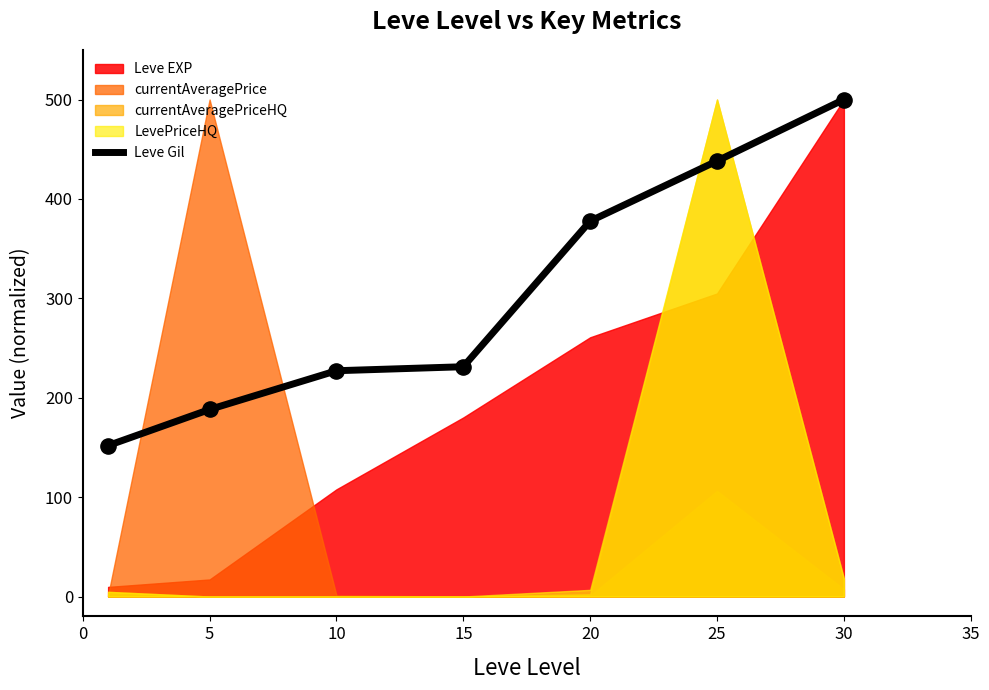

What is the change in value from 20 to 25?

+60.5